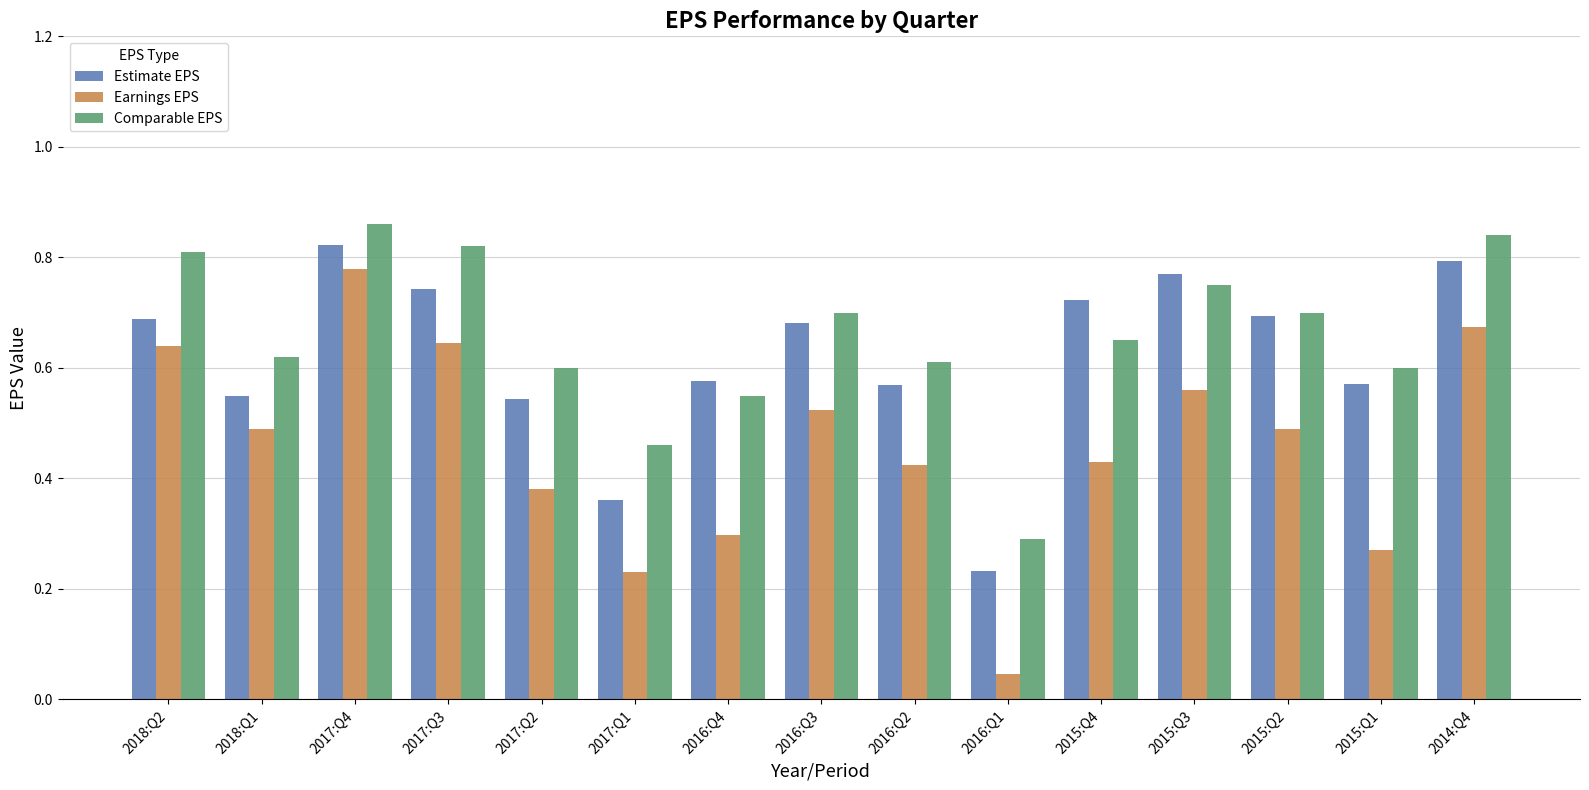

Which series has the widest spread of values?

Earnings EPS